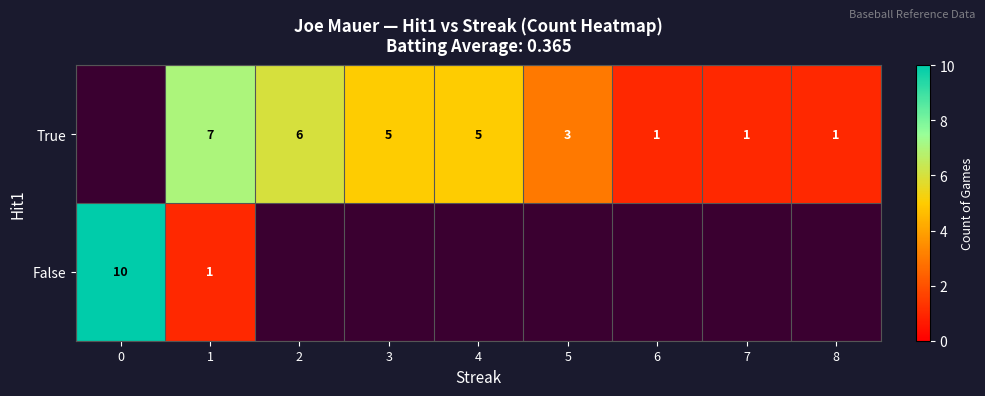

What is the difference between the highest and lowest values at 1?

6